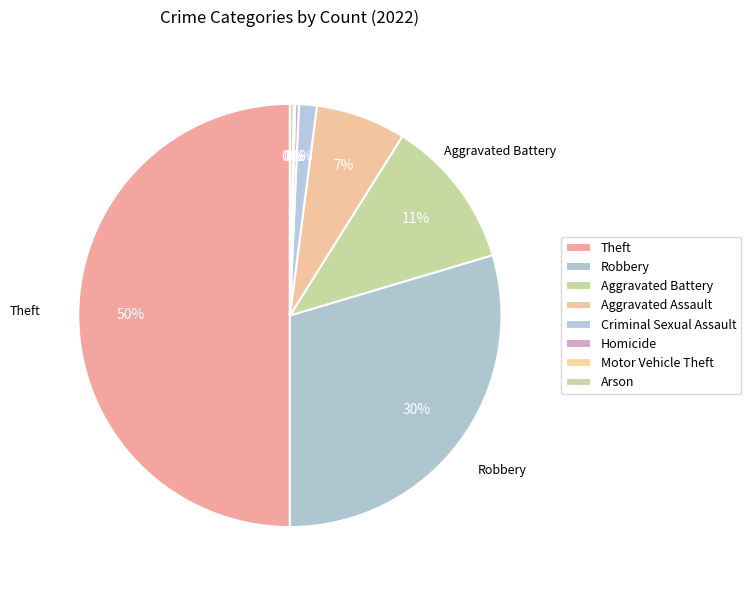

What is the total percentage of Robbery and Criminal Sexual Assault?

31.0%